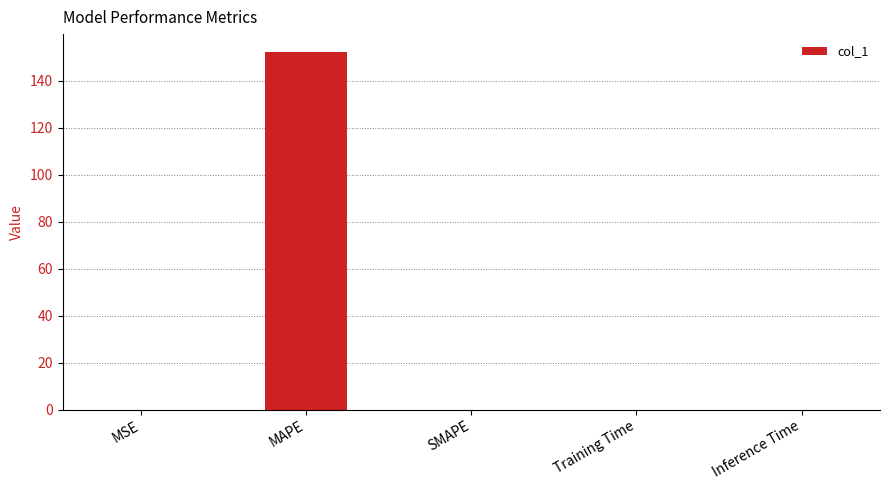

The chart shows a value of 0.0 at Inference Time. True or false?

True